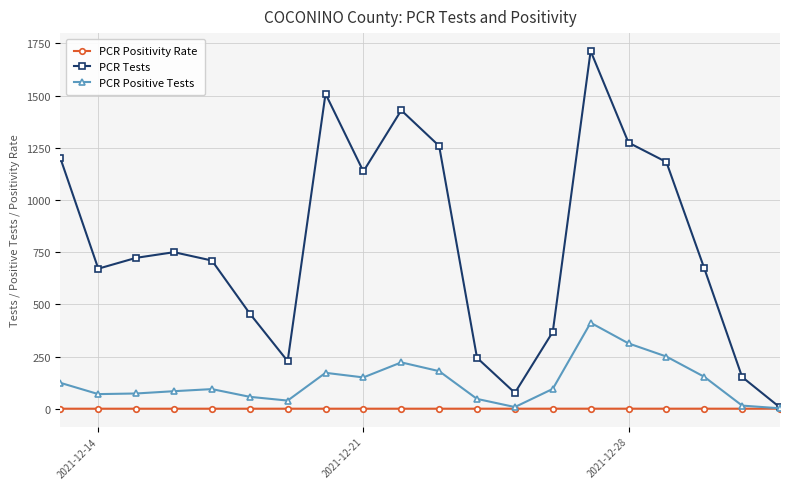

Which series has the widest spread of values?

PCR Tests